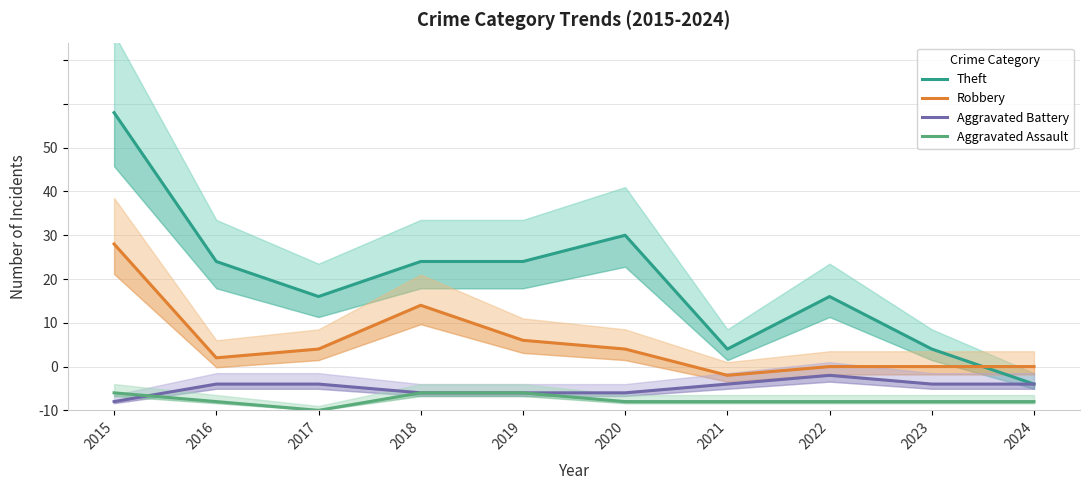

At 2022, list the series in order from smallest to largest.

Aggravated Assault, Aggravated Battery, Robbery, Theft